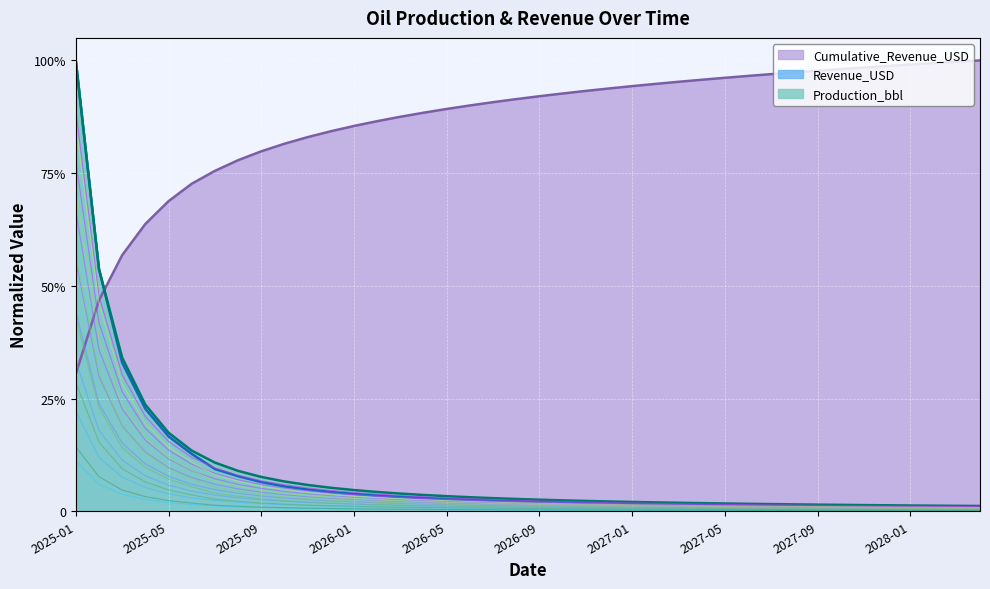

Is the value of Cumulative_Revenue_USD at 2027-06 greater than the value of Revenue_USD at 2026-04?

Yes